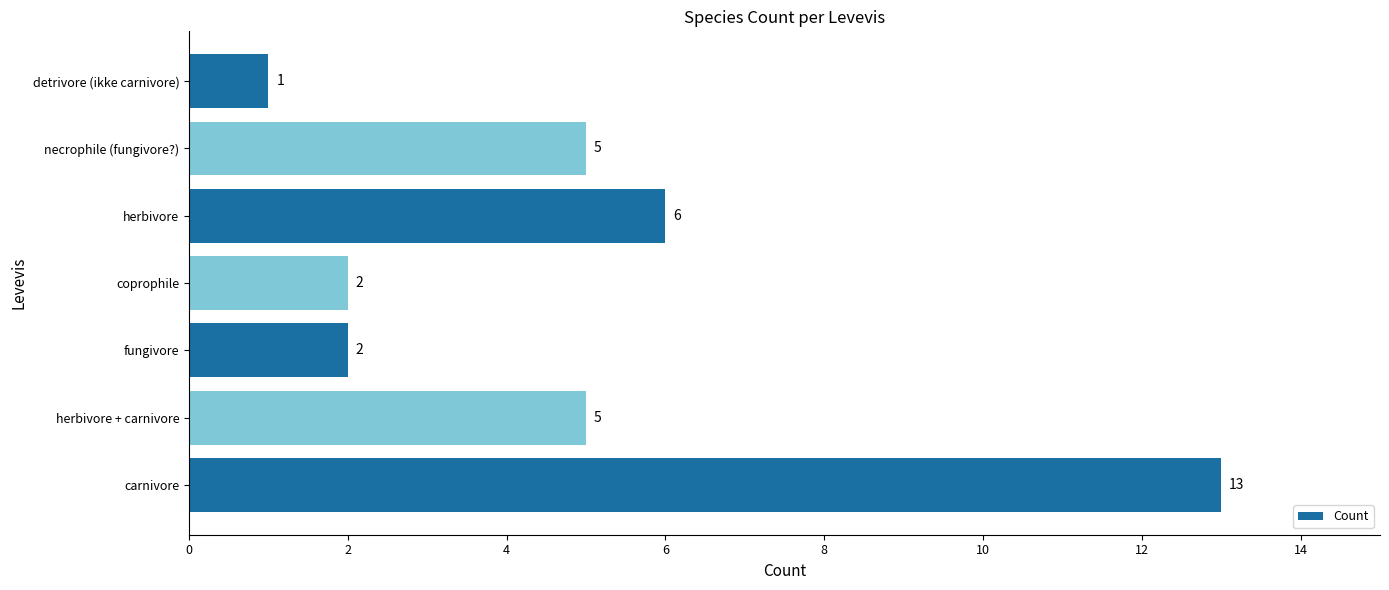

Where is the data nearest to the value 7?

herbivore